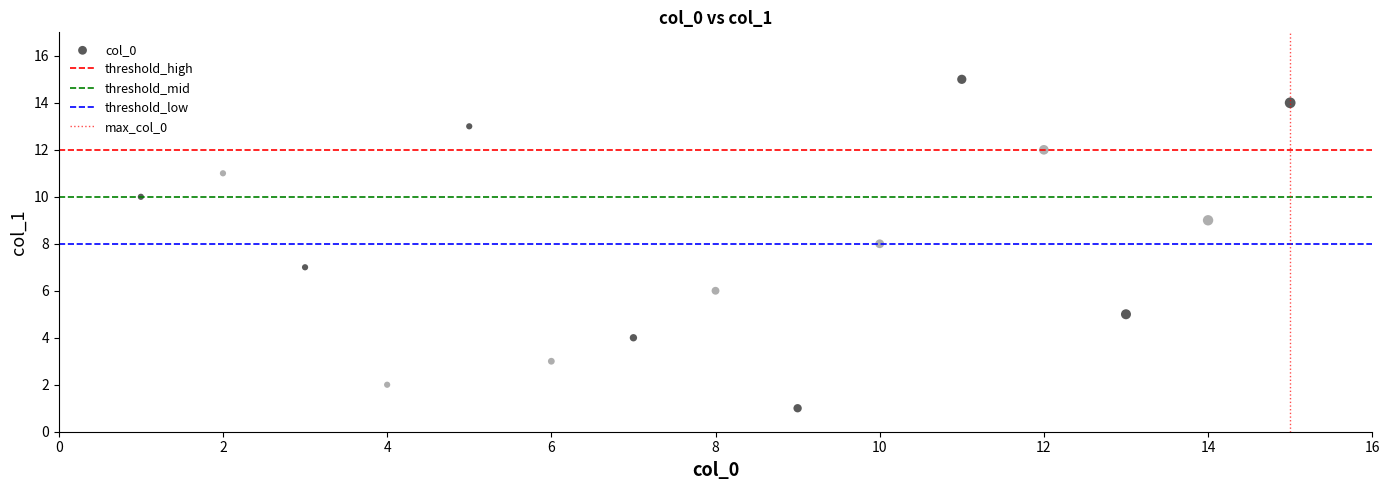

What is the range of X values (max minus min)?

14